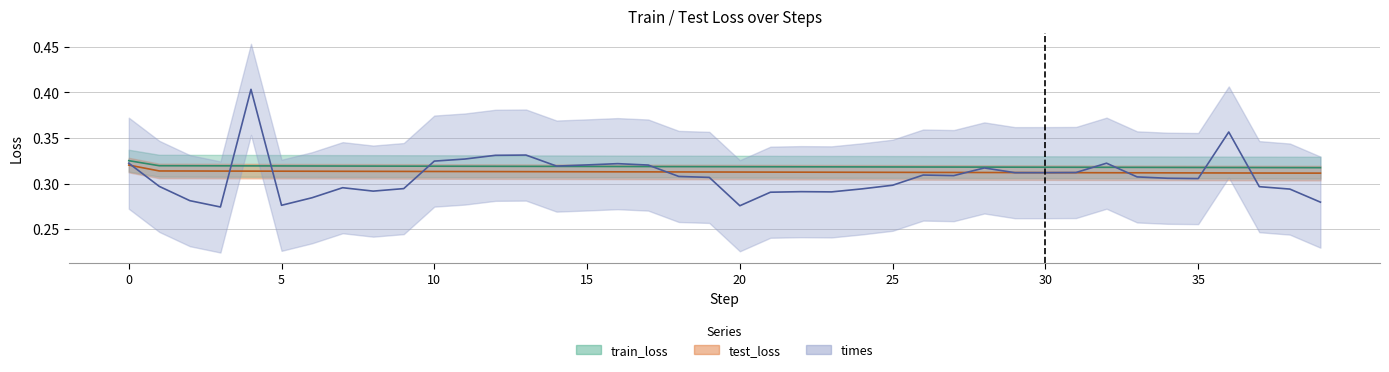

True or false: train_loss line has a value of 0.3 at 20.

True